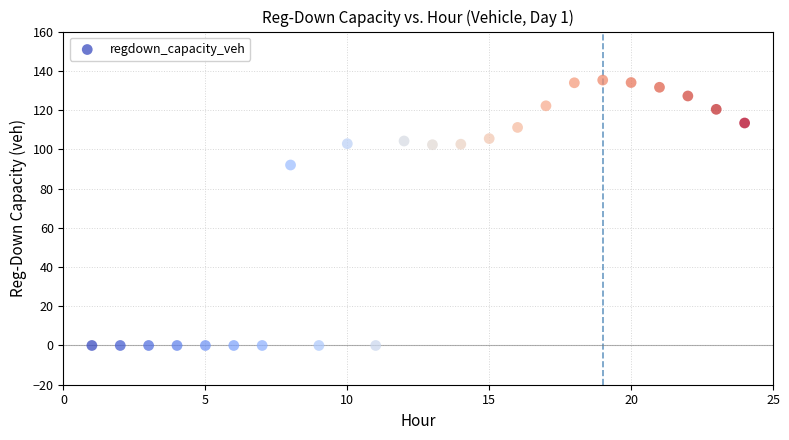

What Y value in the scatter plot is closest to 67?

92.0